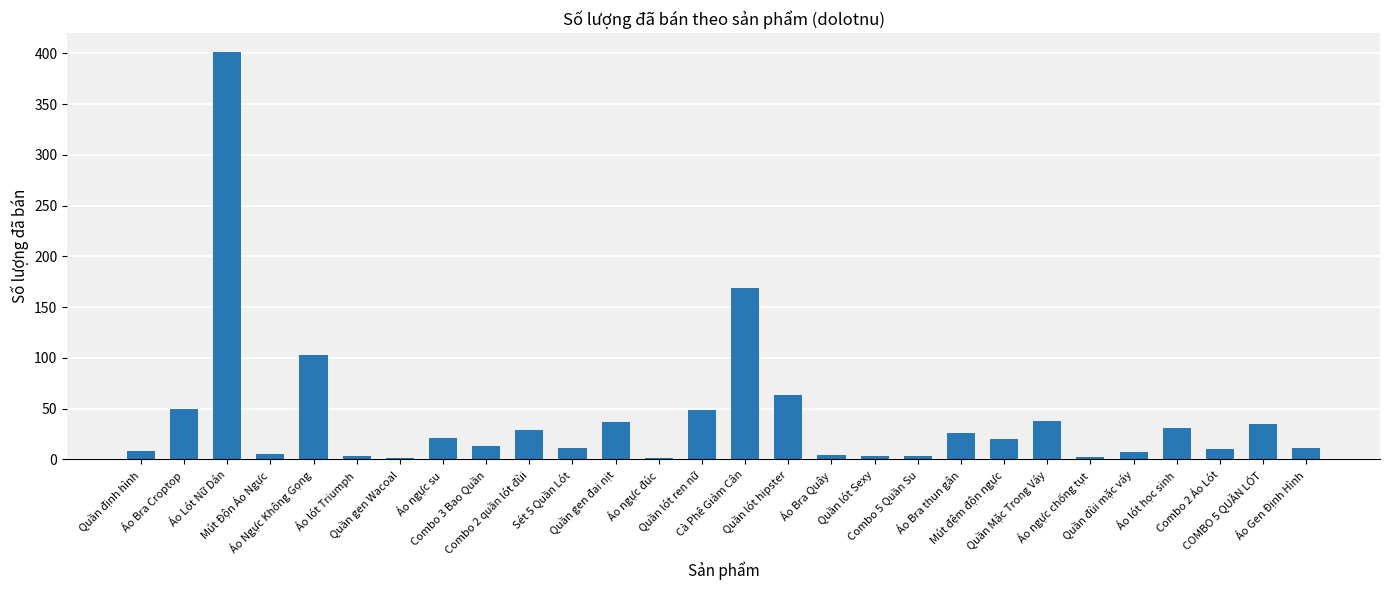

Which has a higher value, Quần gen Wacoal or Mút Độn Áo Ngực?

Mút Độn Áo Ngực